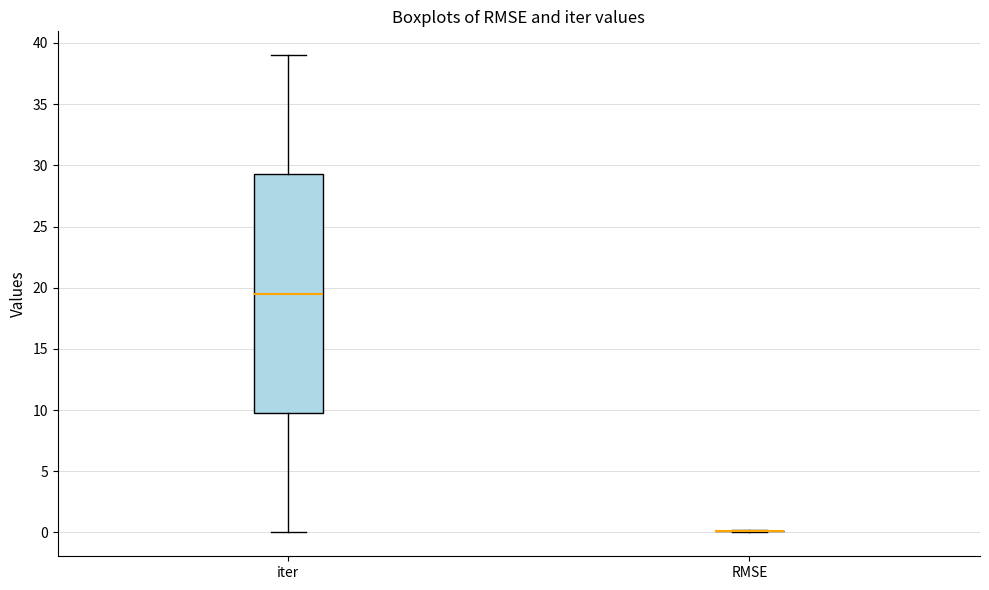

Reading left to right, read every box against the y-axis: the position of its median line, the range the box covers, and the ends of its whiskers. The values are not printed on the chart, so give them approximately, as read against the axis.

iter: median 19.5, box 10.0 to 29.5, whiskers 0.0 to 39.0
RMSE: box collapsed to a line at 0.0, whiskers 0.0 to 0.0